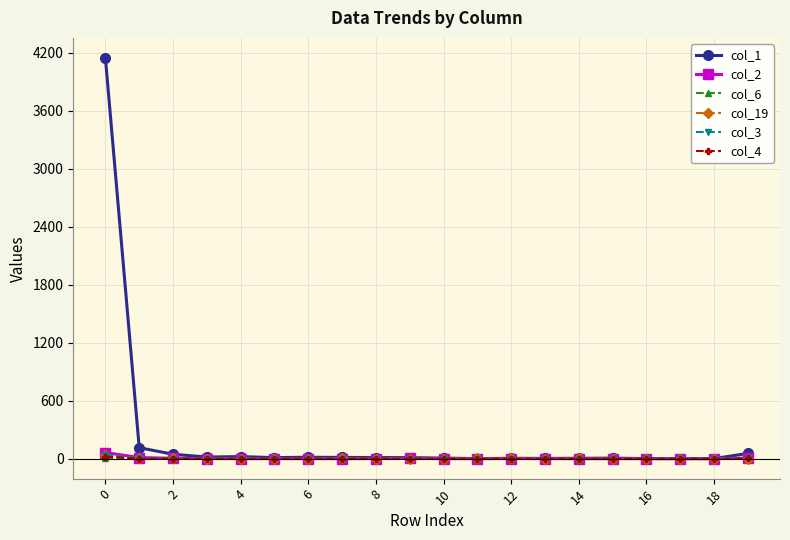

Which series has the largest total across all categories?

col_1